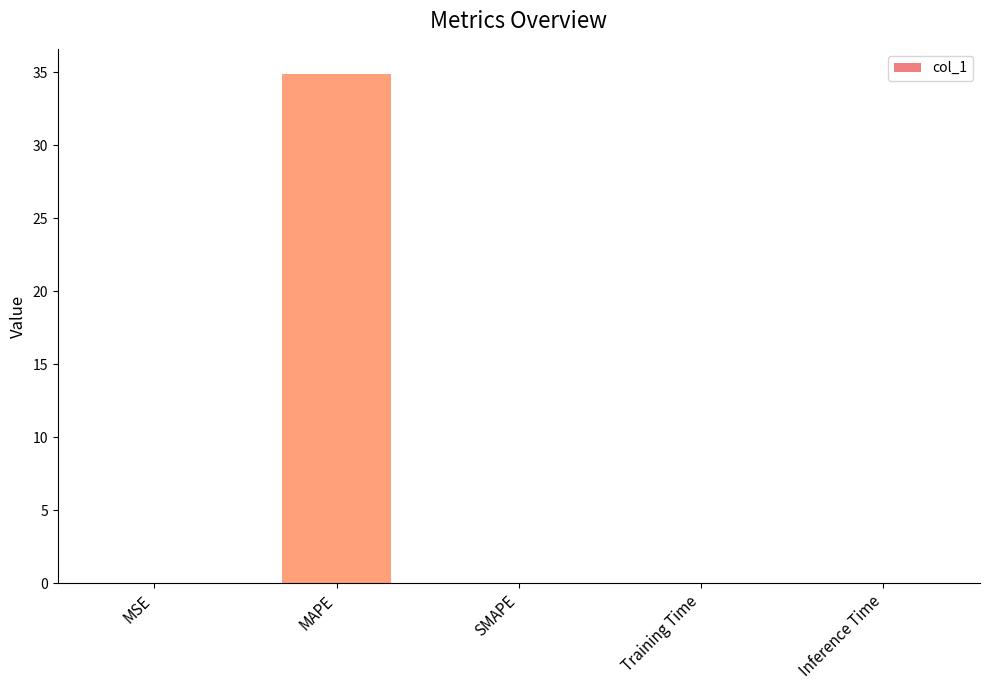

What is the greatest value displayed?

34.8